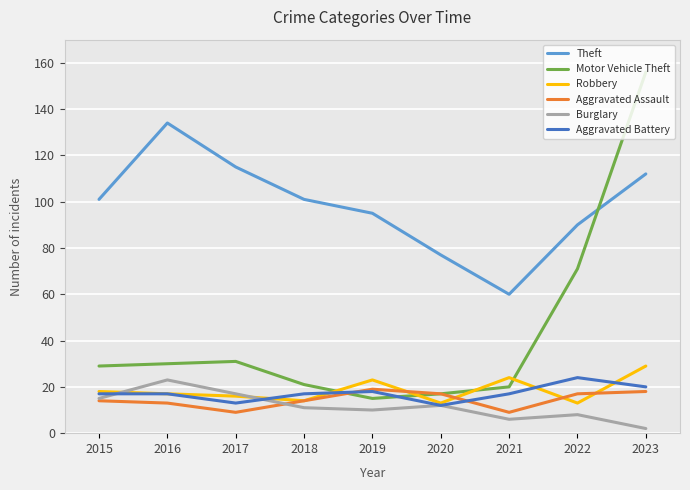

What is the minimum value for Aggravated Battery?

12